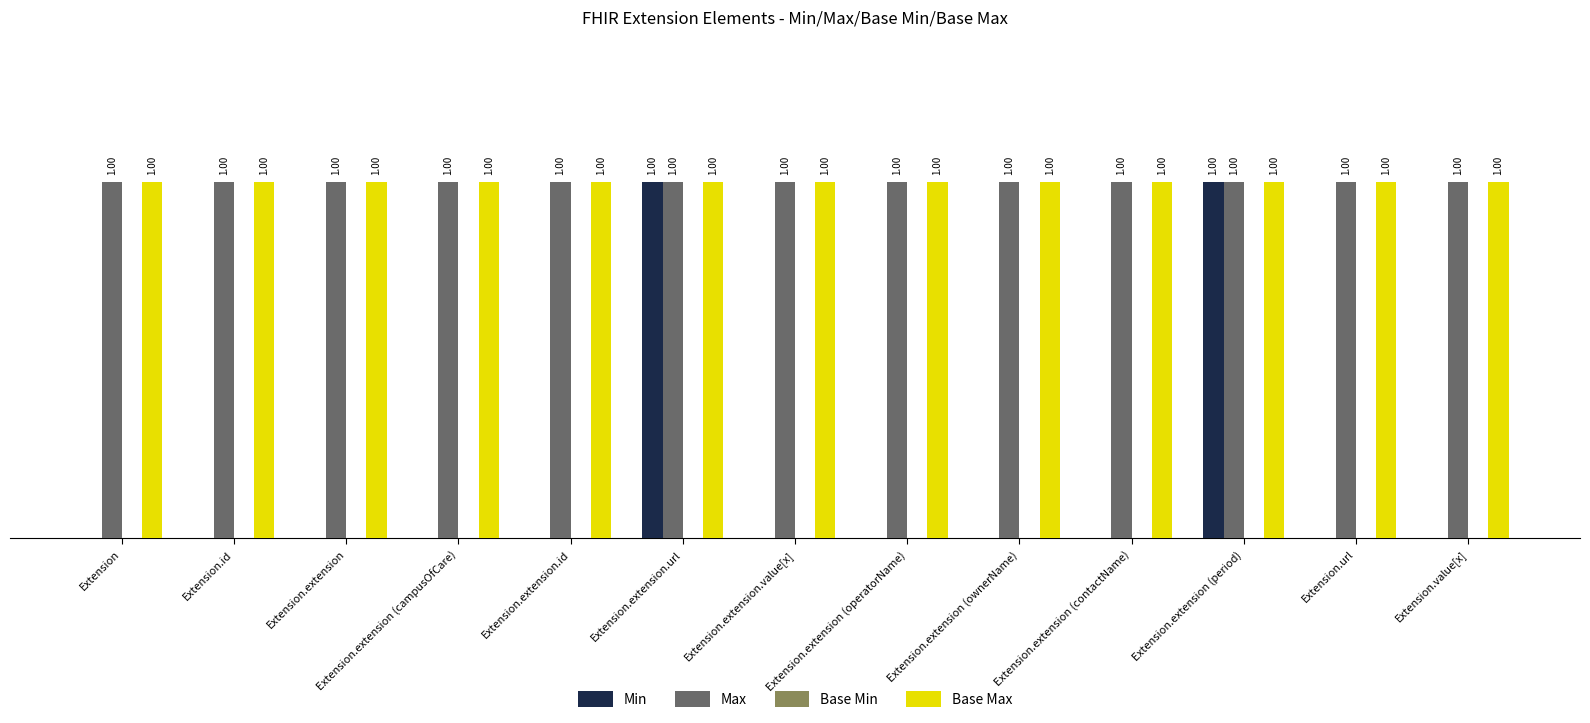

Is the value of Min at Extension.extension (campusOfCare) greater than the value of Base Max at Extension.extension.url?

No